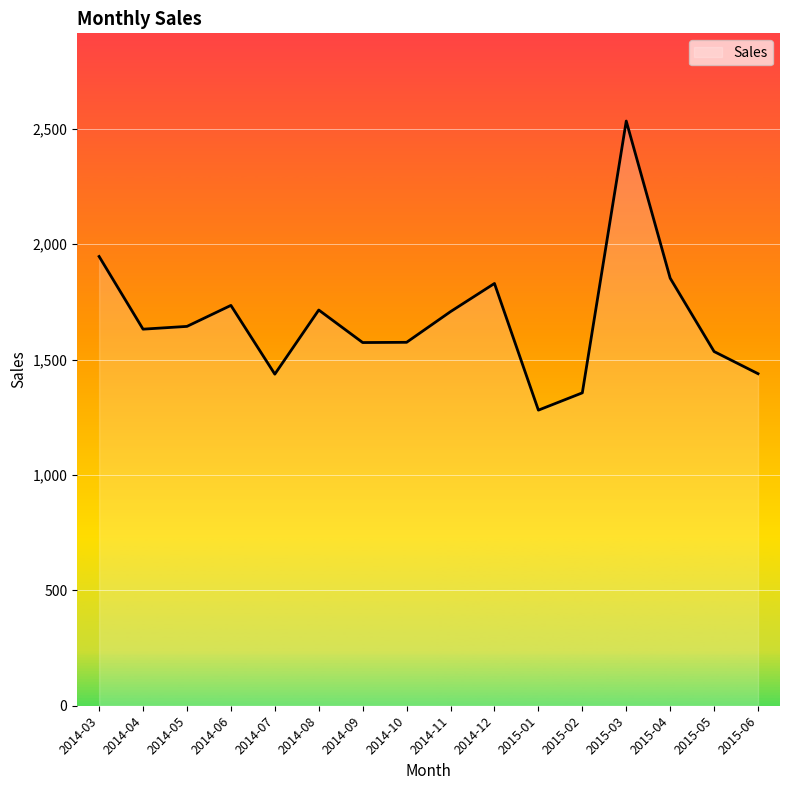

What value does the data have at 2014-04, to the nearest 10?

1630